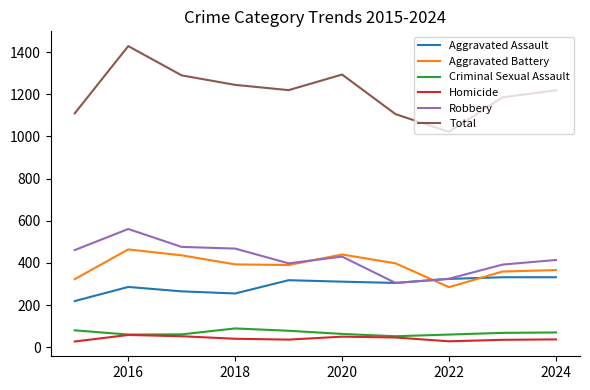

Which series has the largest range (max minus min)?

Total